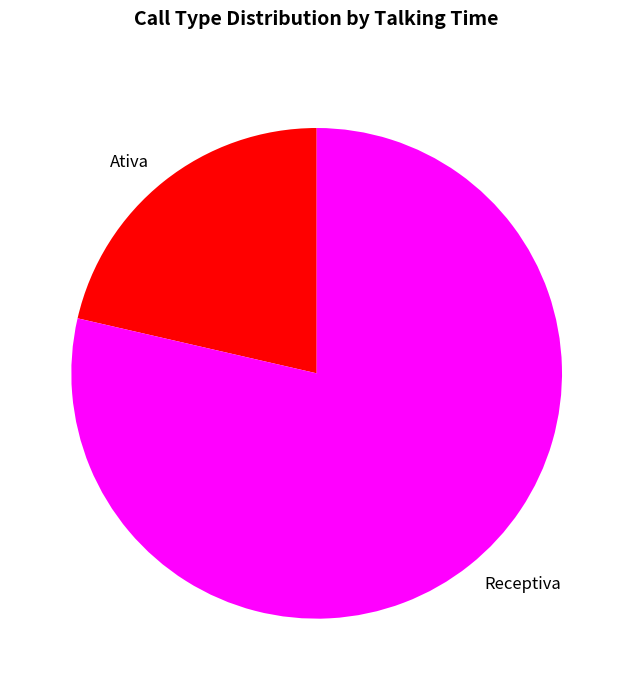

Is it true that Receptiva is 67% of the pie?

False